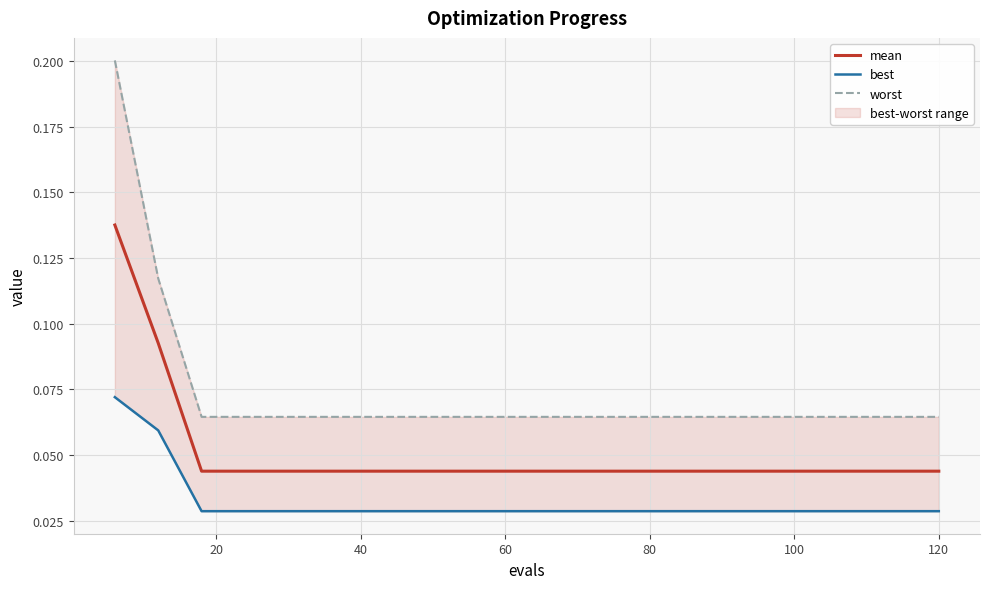

What is the lowest value of the worst series?

0.1